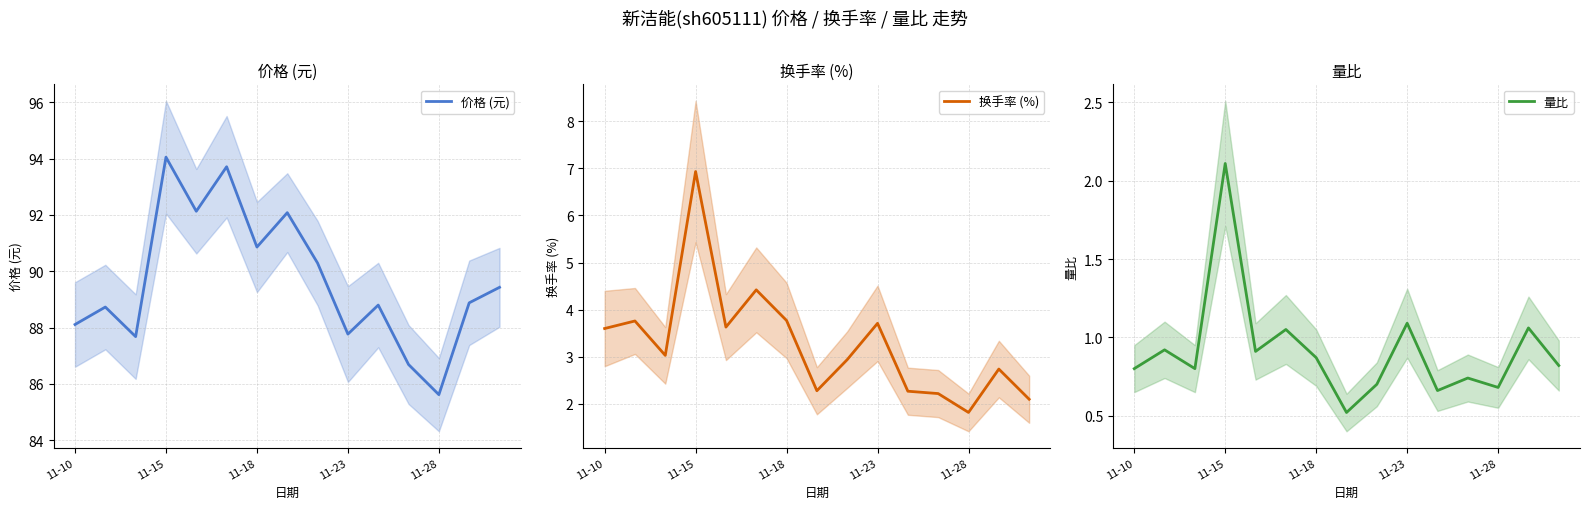

What is the average value of the 换手率 (%) series?

3.3